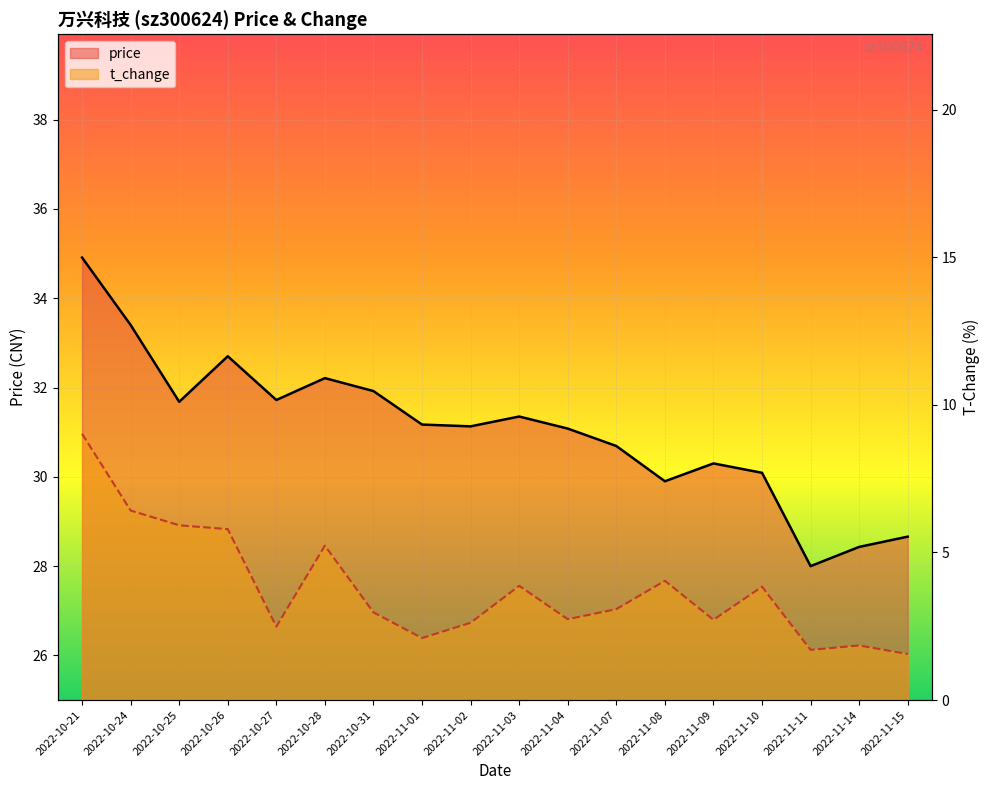

Which category has the highest value across all series?

2022-10-21